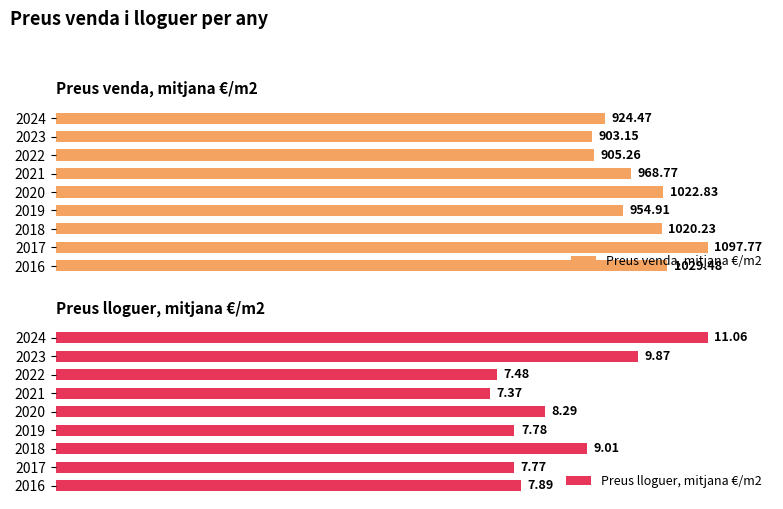

Which series has the widest spread of values?

Preus lloguer, mitjana €/m2